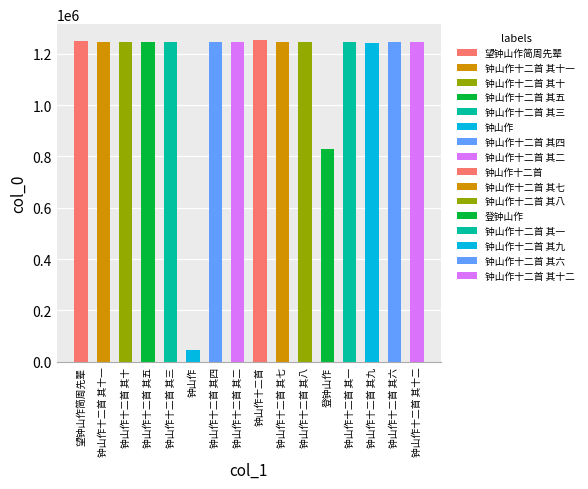

Which has a higher value, 钟山作十二首 其十一 or 钟山作十二首 其三?

钟山作十二首 其十一